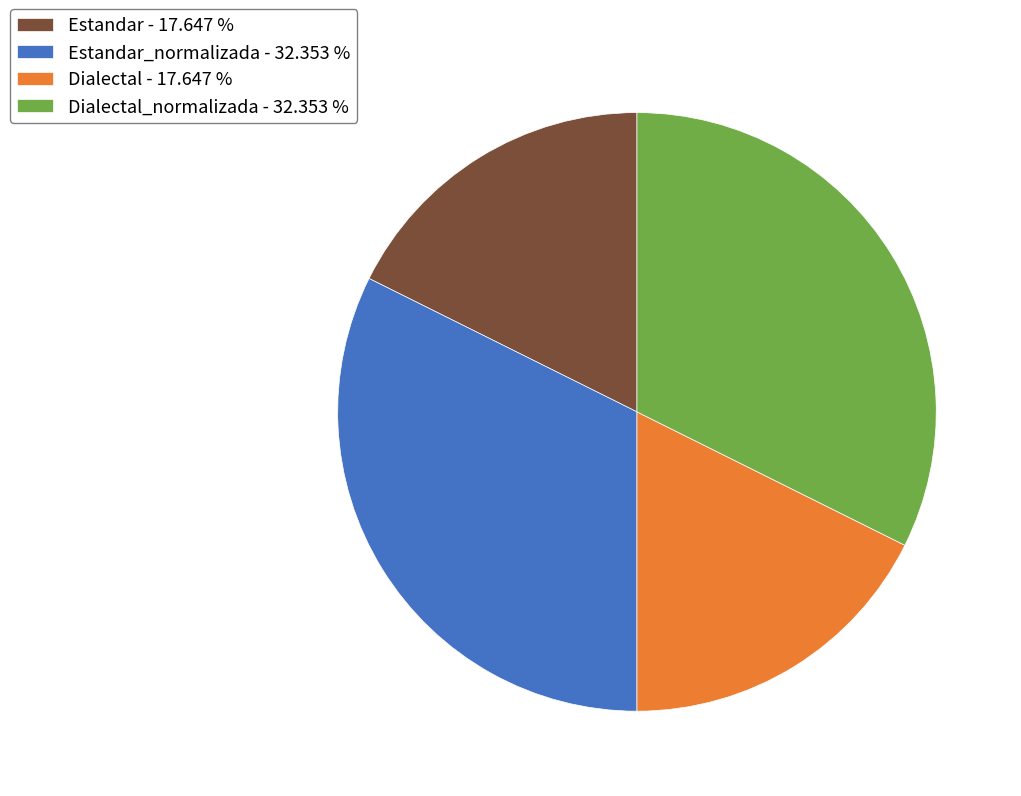

What is the ratio of the value at Estandar_normalizada - 32.353 % to the value at Dialectal_normalizada - 32.353 %?

1.0